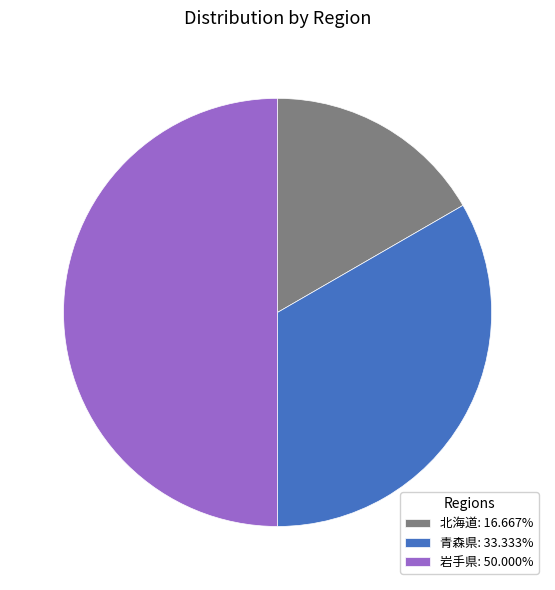

Count the number of slices in the pie.

3